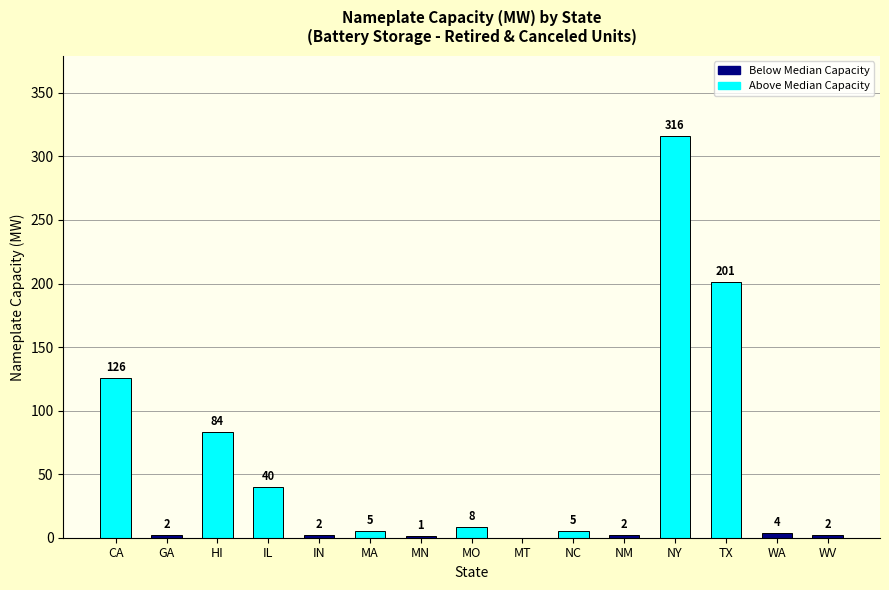

What value does the data have at WA?

3.6